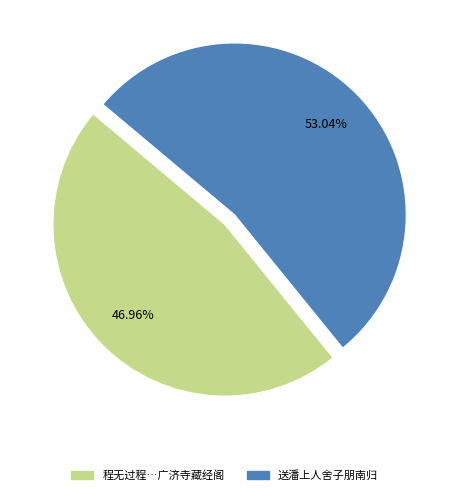

Is there a majority slice in this chart?

Yes